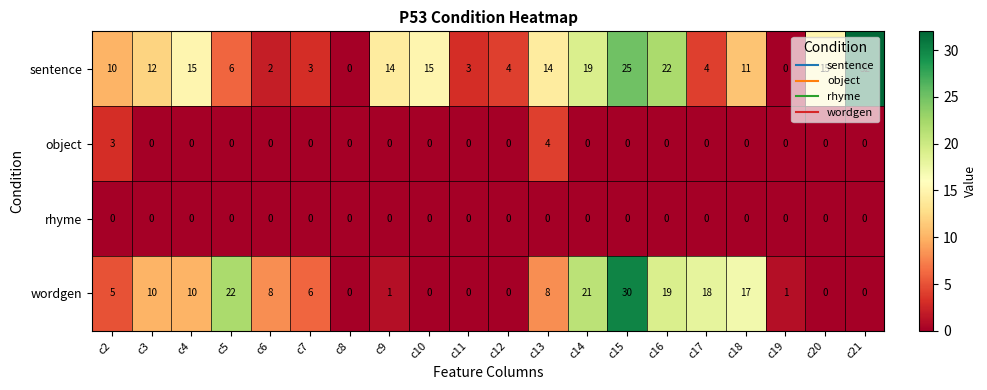

Which series has the largest total across all categories?

sentence